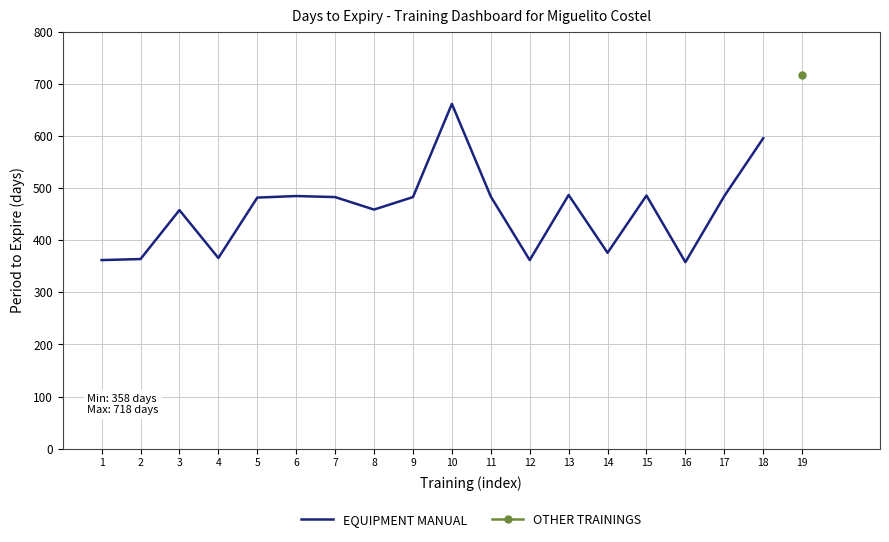

What is the approximate value at 17?

485